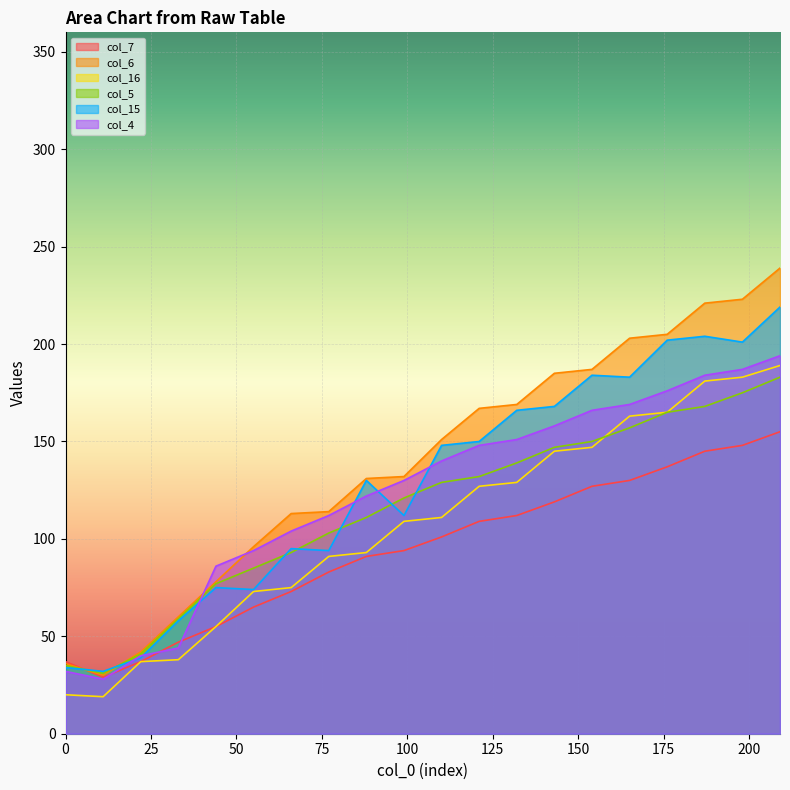

At 99, list the series in order from smallest to largest.

col_7, col_16, col_15, col_5, col_4, col_6